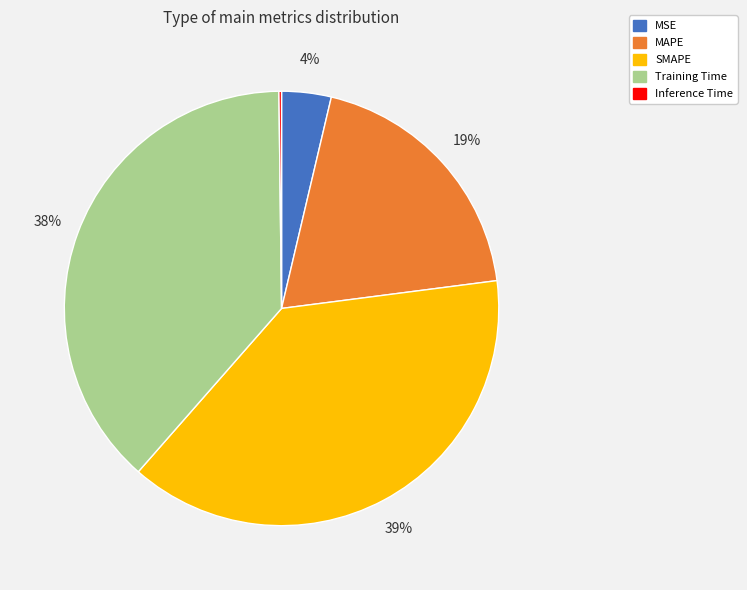

Is it true that MAPE is 19% of the pie?

True